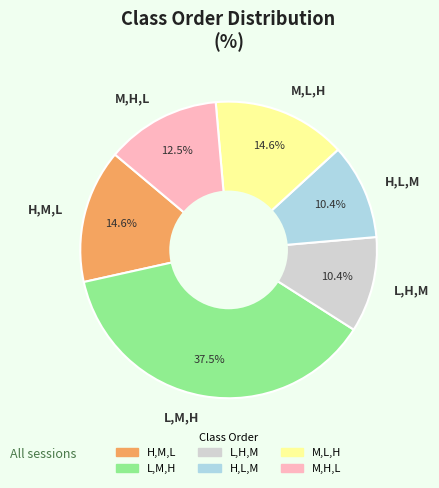

To the nearest percent, what is the difference between the H,L,M and H,M,L slice percentages?

4%